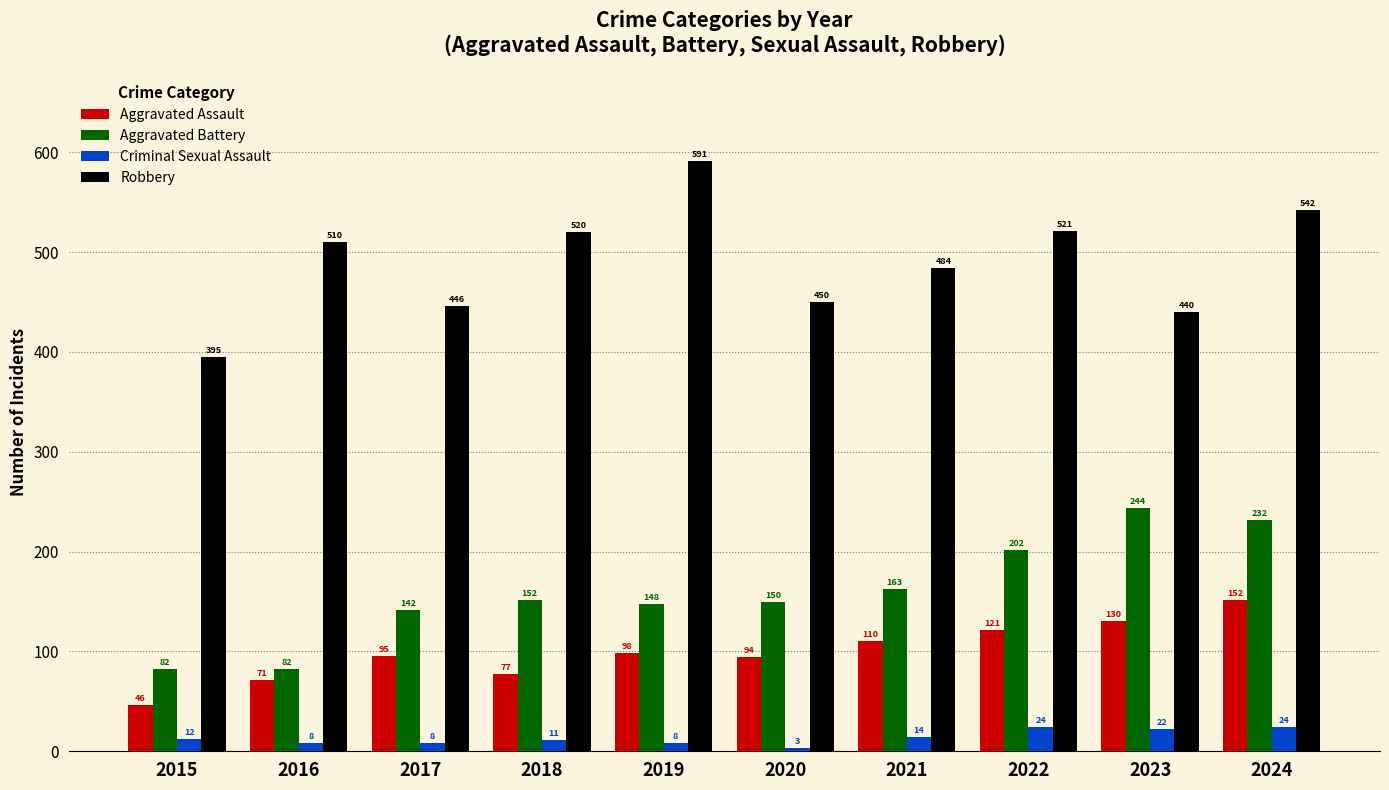

True or false: Aggravated Assault has a value of 130 at 2023.

True